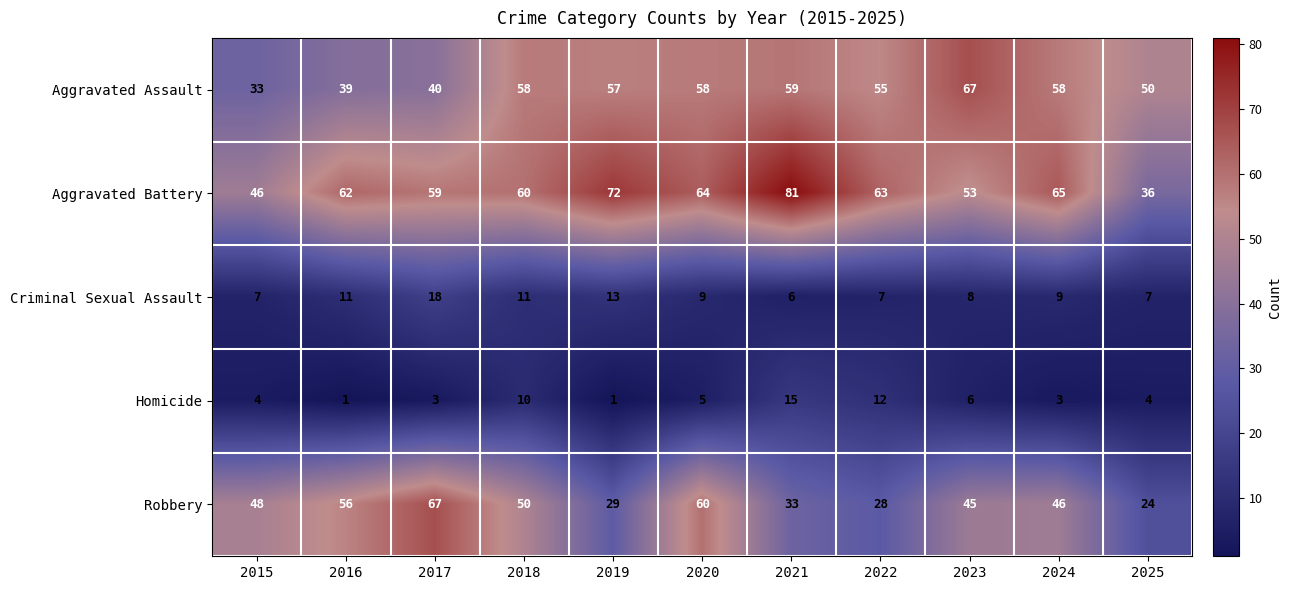

What is the average value of the Homicide series?

6